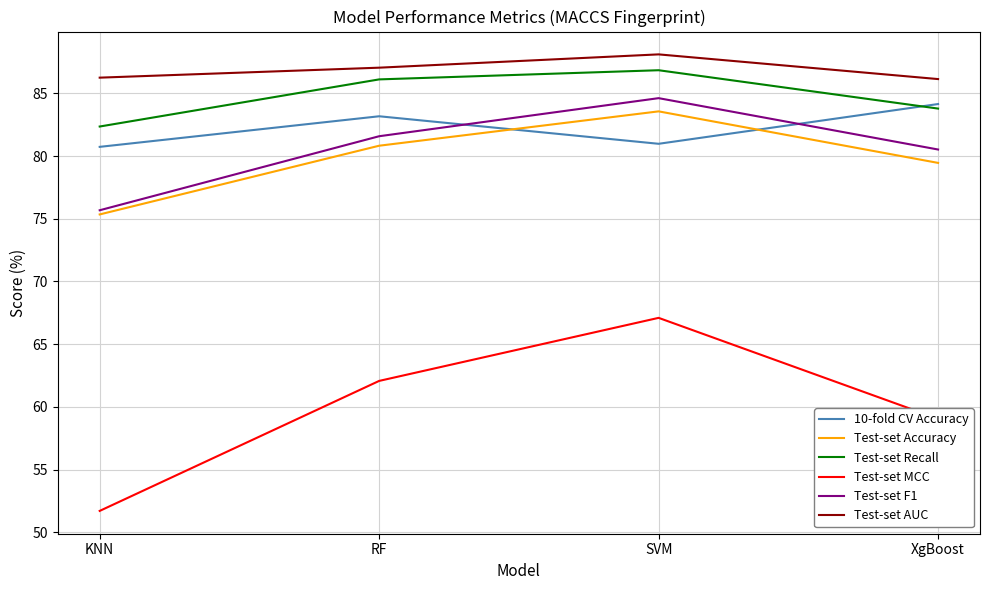

Which series ends up on top after the final intersection of Test-set Accuracy and 10-fold CV Accuracy?

10-fold CV Accuracy